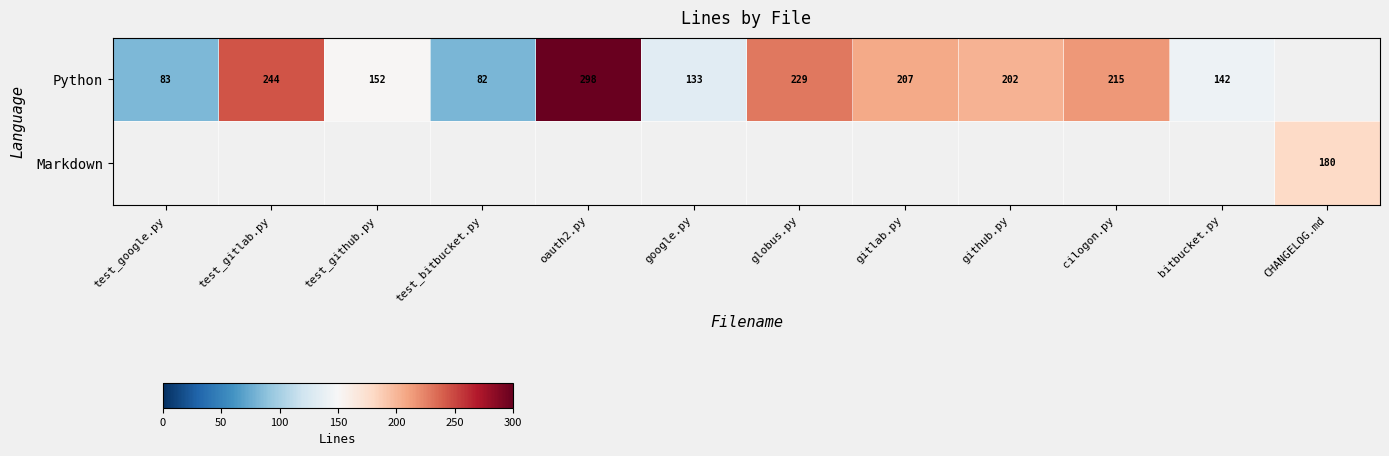

Is it true that Python equals 207 at gitlab.py?

True